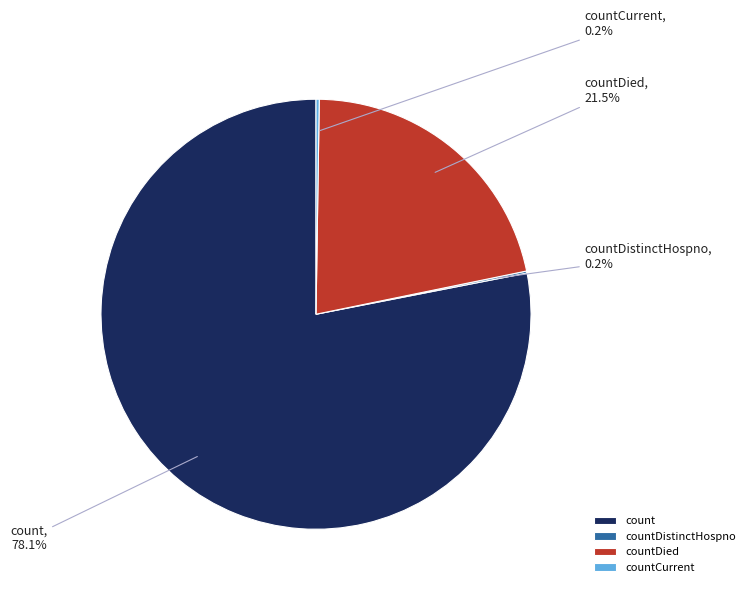

Is there any slice that represents more than half of the pie?

Yes